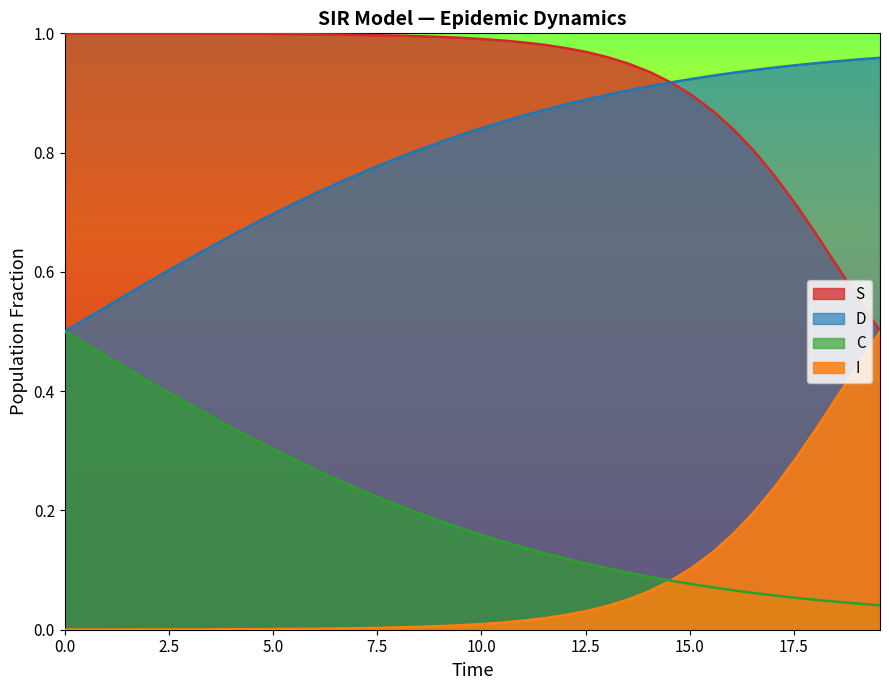

Reading left to right, transcribe all the data shown in this chart.

S: 1.0	1.0	1.0	1.0	1.0	1.0	1.0	1.0	1.0	1.0	1.0	1.0	1.0	1.0	1.0	1.0	1.0	1.0	1.0	1.0	1.0	1.0	1.0	1.0	1.0	1.0	1.0	0.9	0.9	0.9	0.9	0.9	0.8	0.8	0.8	0.7	0.7	0.6	0.6	0.5
I: 0.0	0.0	0.0	0.0	0.0	0.0	0.0	0.0	0.0	0.0	0.0	0.0	0.0	0.0	0.0	0.0	0.0	0.0	0.0	0.0	0.0	0.0	0.0	0.0	0.0	0.0	0.0	0.1	0.1	0.1	0.1	0.1	0.2	0.2	0.2	0.3	0.3	0.4	0.4	0.5
C: 0.5	0.5	0.5	0.4	0.4	0.4	0.4	0.4	0.3	0.3	0.3	0.3	0.3	0.3	0.2	0.2	0.2	0.2	0.2	0.2	0.2	0.1	0.1	0.1	0.1	0.1	0.1	0.1	0.1	0.1	0.1	0.1	0.1	0.1	0.1	0.1	0.0	0.0	0.0	0.0
D: 0.5	0.5	0.5	0.6	0.6	0.6	0.6	0.6	0.7	0.7	0.7	0.7	0.7	0.7	0.8	0.8	0.8	0.8	0.8	0.8	0.8	0.9	0.9	0.9	0.9	0.9	0.9	0.9	0.9	0.9	0.9	0.9	0.9	0.9	0.9	0.9	1.0	1.0	1.0	1.0